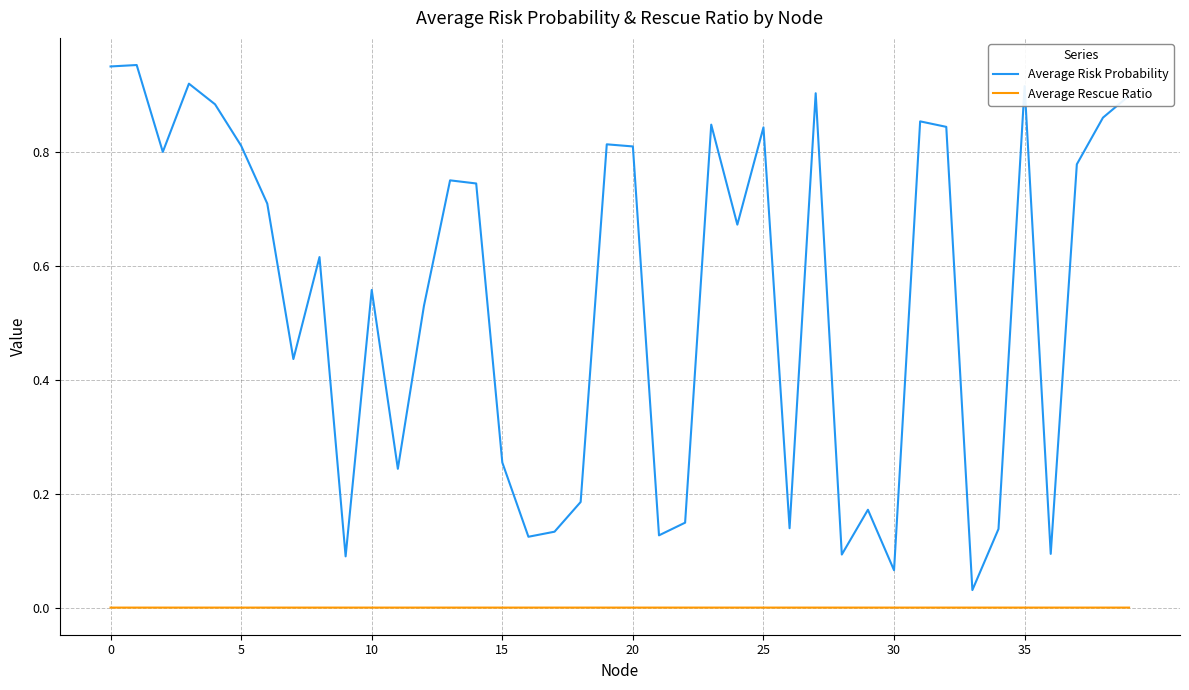

True or false: Average Risk Probability and Average Rescue Ratio intersect in this chart.

False